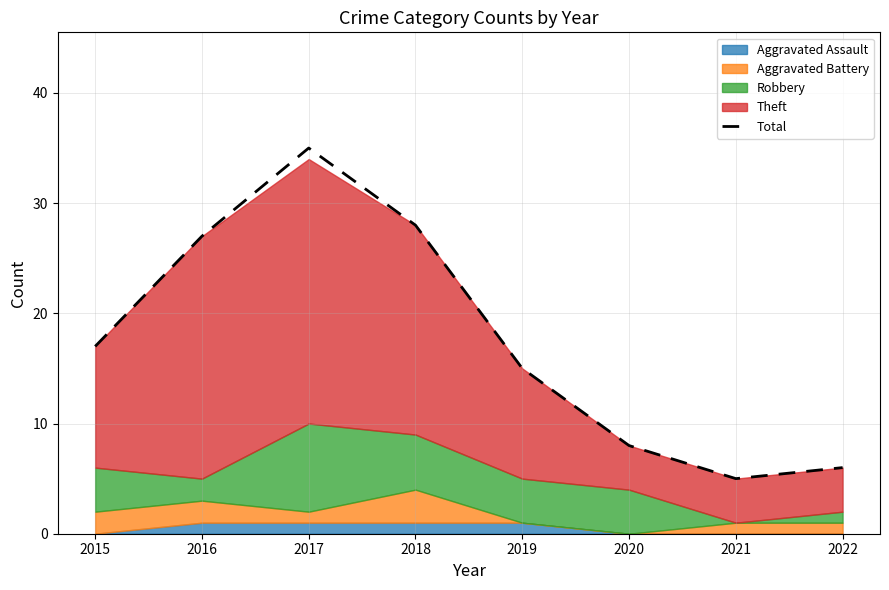

The value at 2018 is 39. True or false?

False